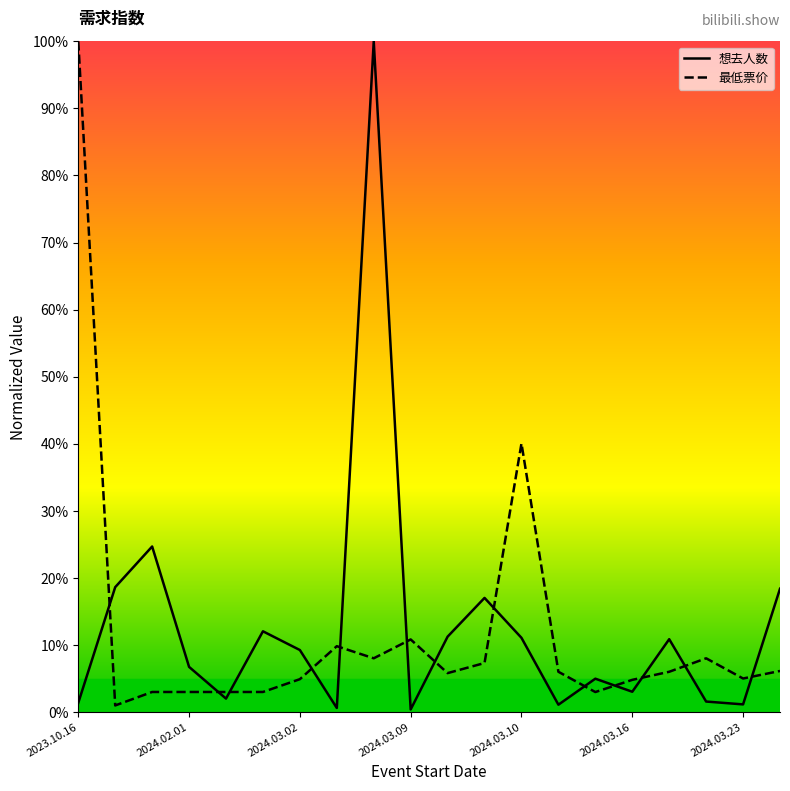

Rank the series by their average value, from lowest to highest.

最低票价, 想去人数